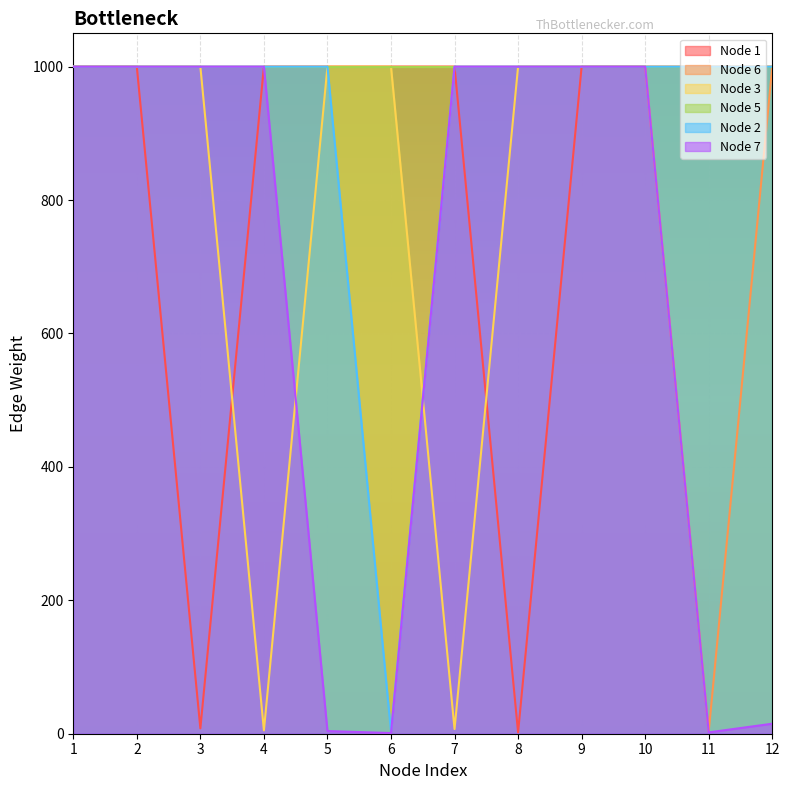

At which label does Node 6 reach its minimum?

11